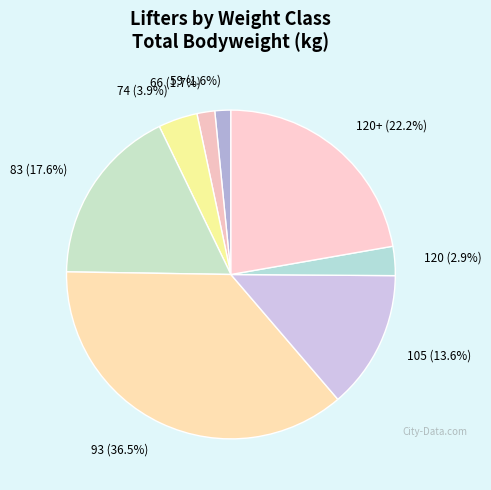

Which category has the biggest portion of the pie?

93 (36.5%)